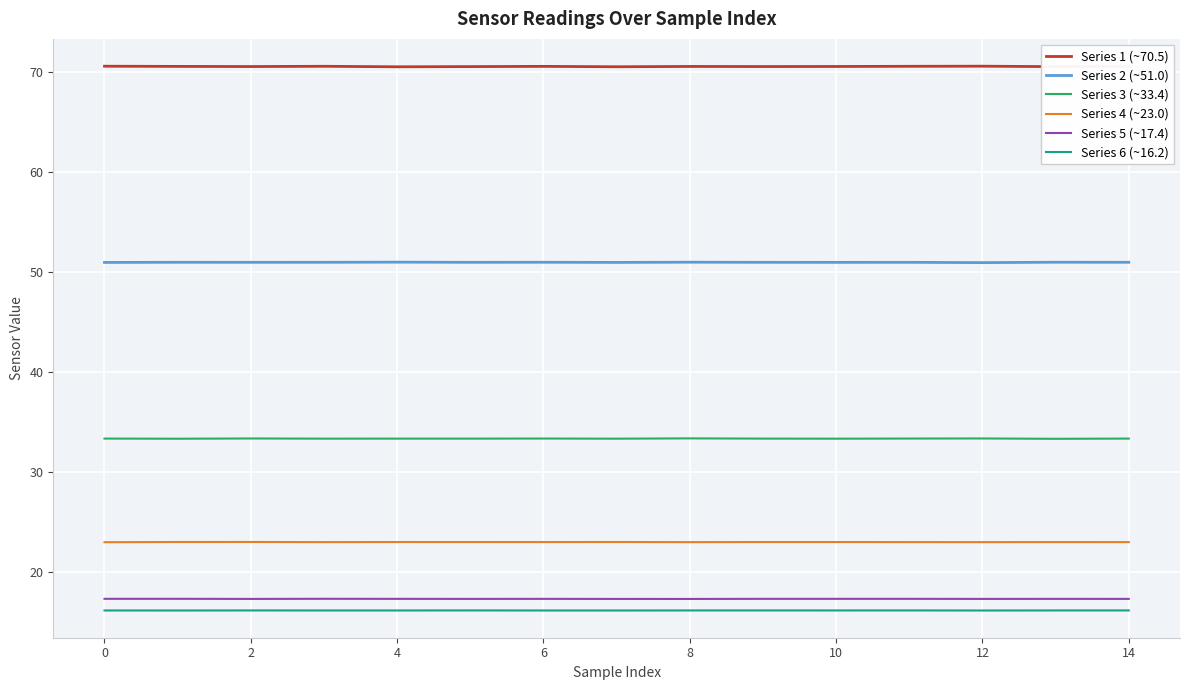

True or false: Series 2 (~51.0) and Series 5 (~17.4) intersect in this chart.

False